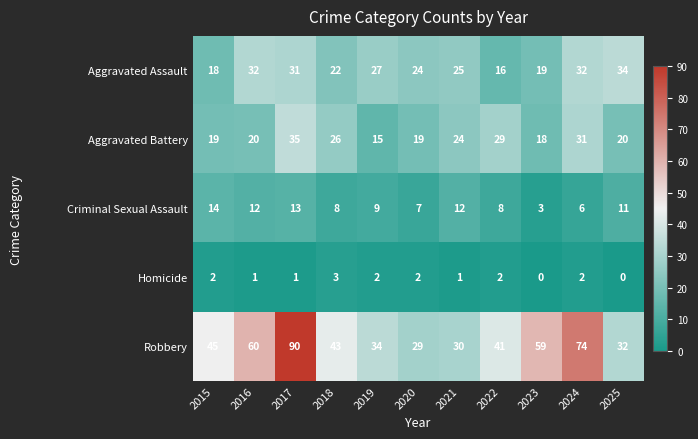

True or false: Robbery has a value of 43 at 2024.

False